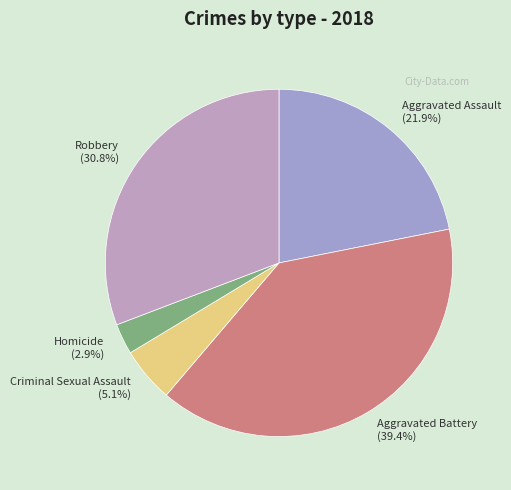

What is the largest slice in the pie chart?

Aggravated Battery